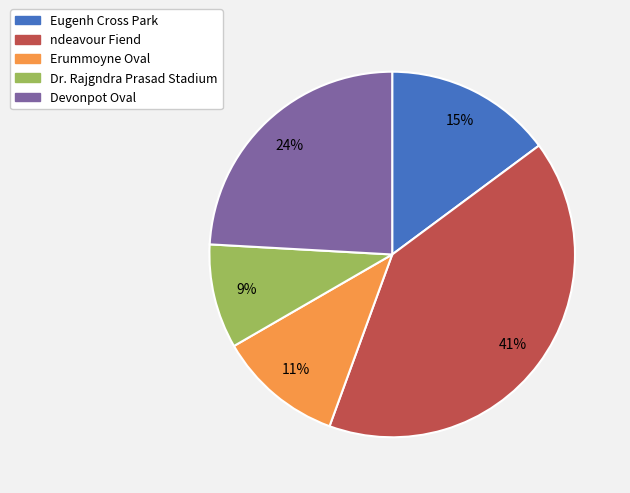

True or false: Erummoyne Oval accounts for 3% of the total.

False